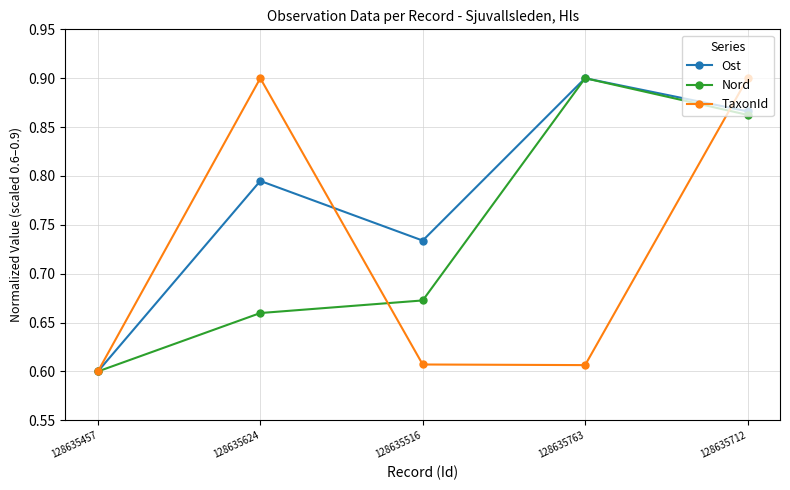

Does the chart have visible grid lines?

Yes